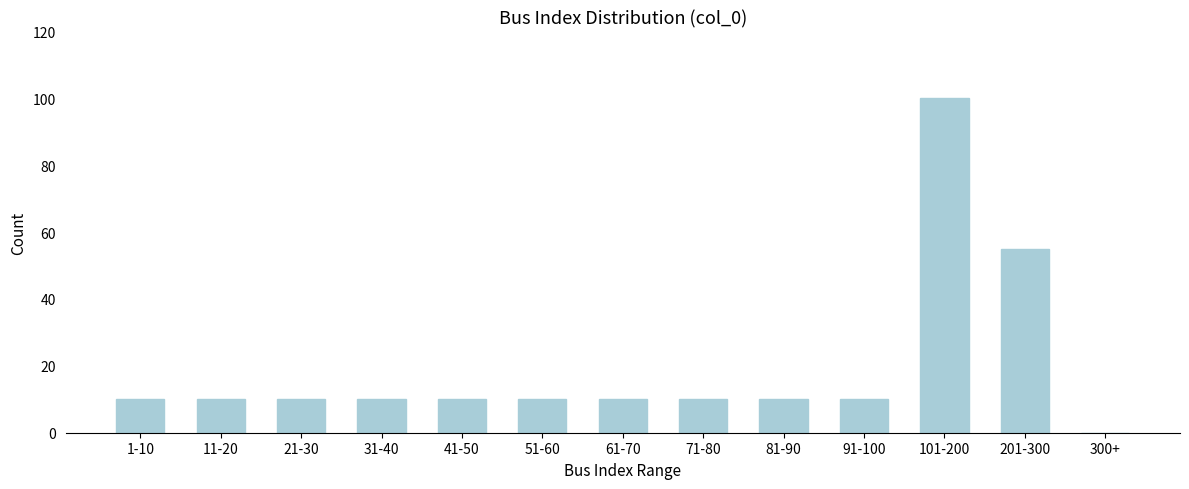

Reading left to right, list all the values displayed in this chart.

1-10=10	11-20=10	21-30=10	31-40=10	41-50=10	51-60=10	61-70=10	71-80=10	81-90=10	91-100=10	101-200=100	201-300=55	300+=0